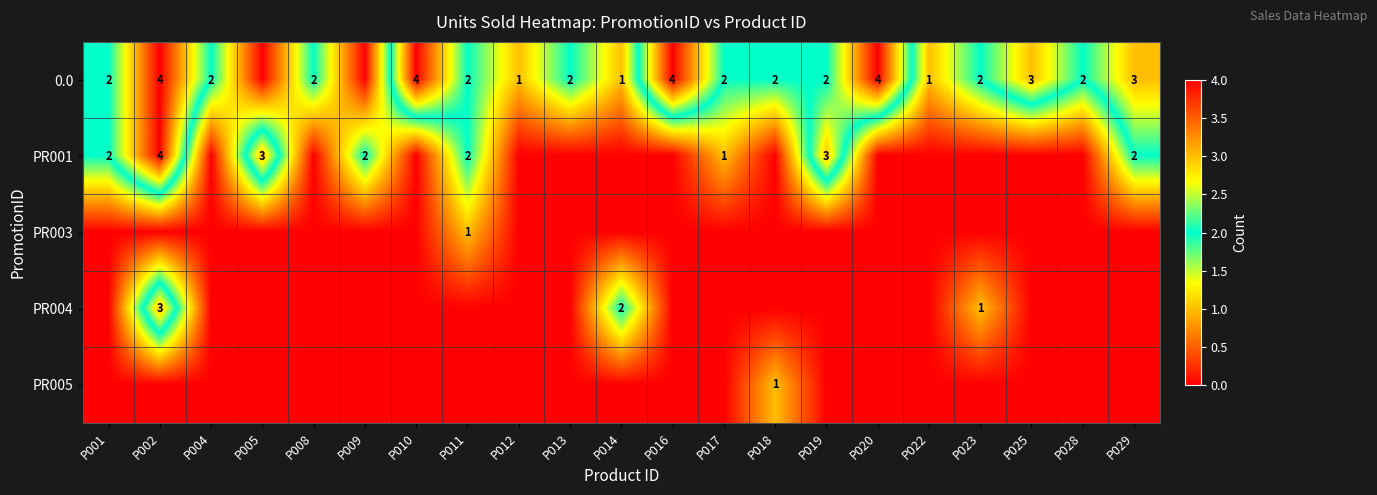

Is it true that PR005 equals 1 at P018?

True